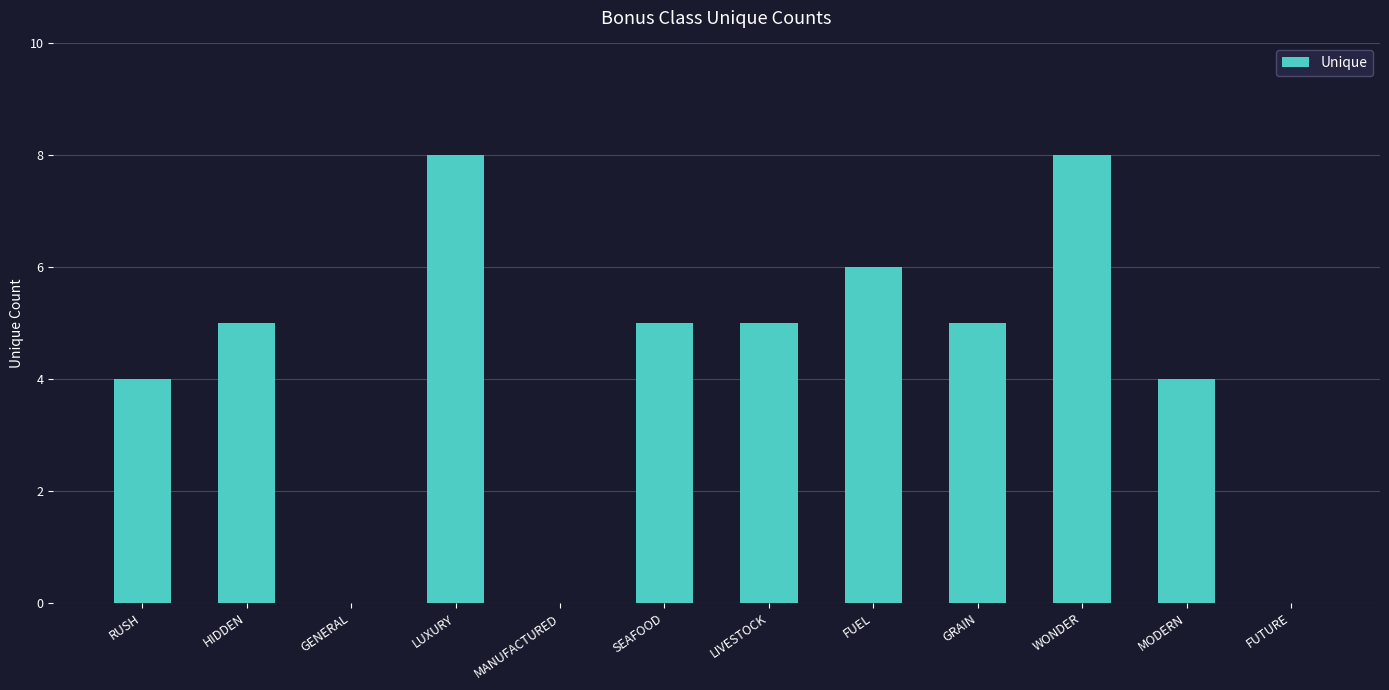

Which has a higher value, RUSH or FUTURE?

RUSH